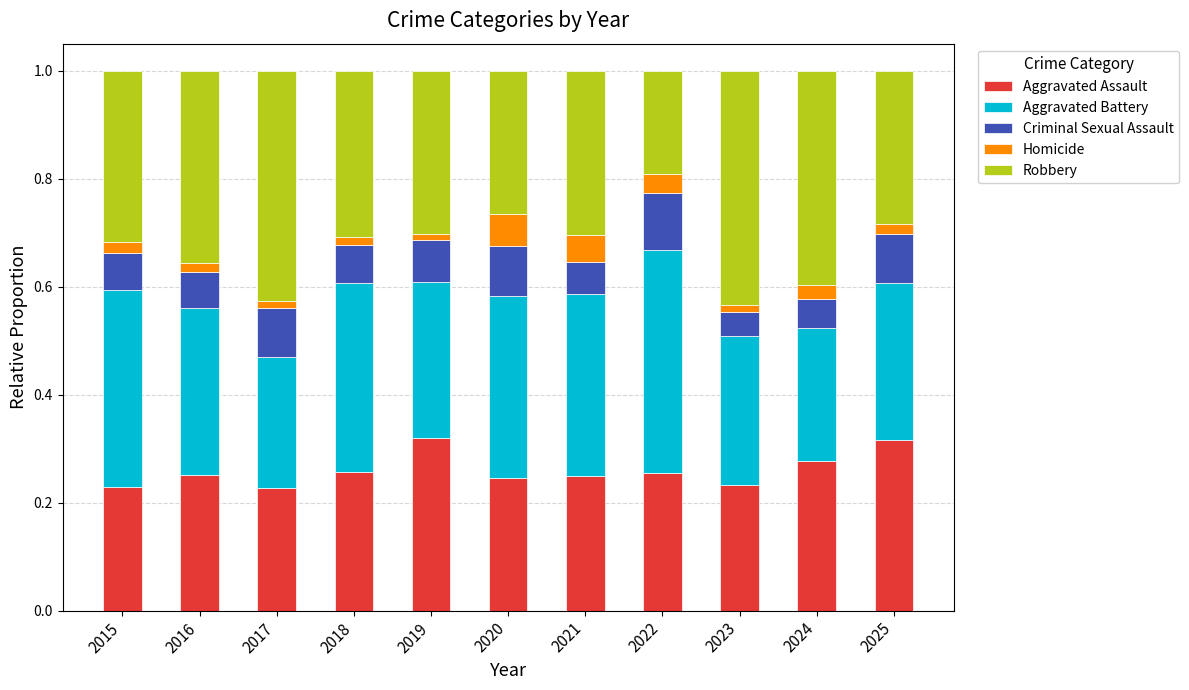

Rank the categories by Aggravated Battery value from highest to lowest.

2022, 2015, 2018, 2020, 2021, 2016, 2025, 2019, 2023, 2024, 2017